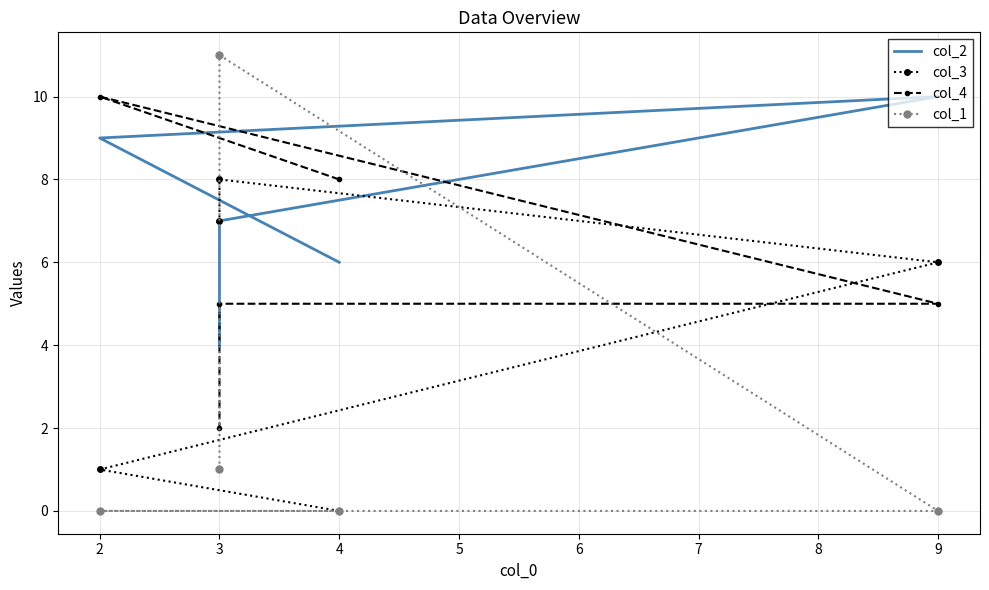

Is the value of col_3 at 9 greater than the value of col_1 at 9?

Yes